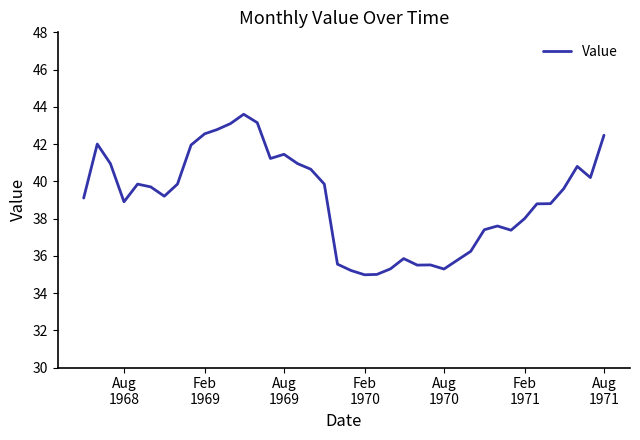

What is the maximum value shown in the chart?

43.6